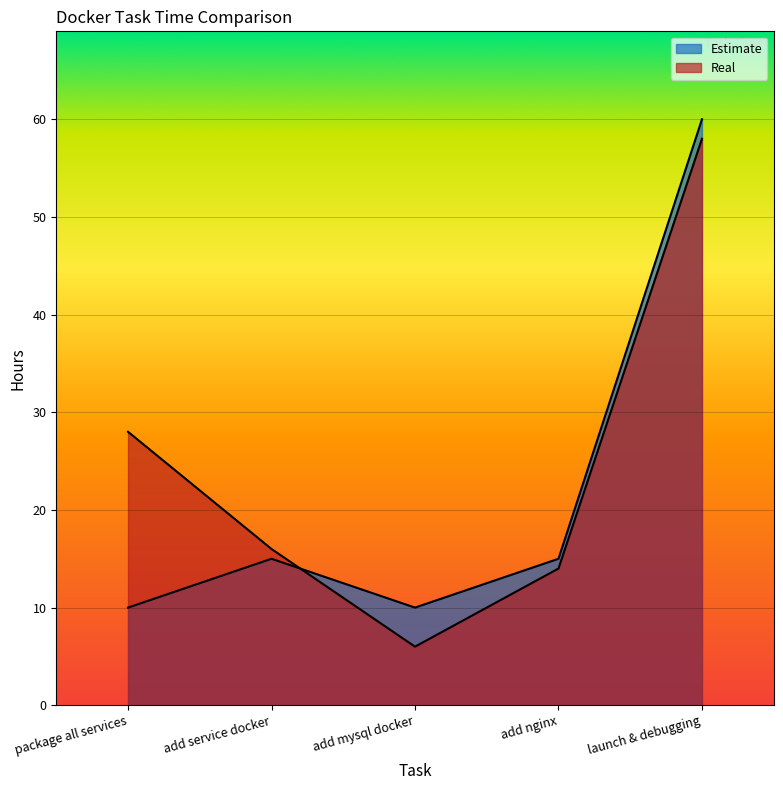

Reading left to right, transcribe all the data shown in this chart.

Estimate: 10	15	10	15	60
Real: 28	16	6	14	58